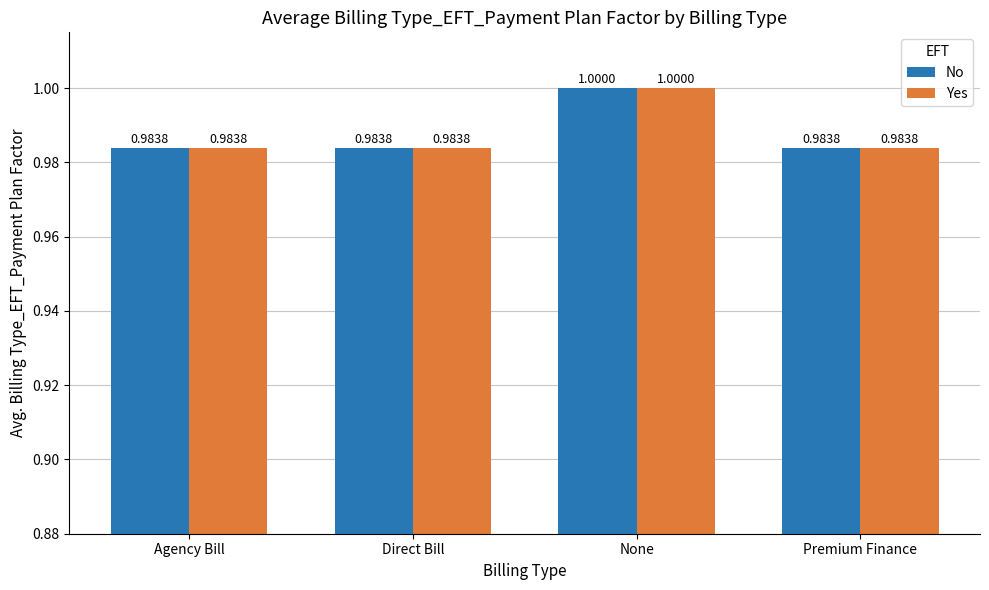

At which category does the chart reach its peak across all series?

None